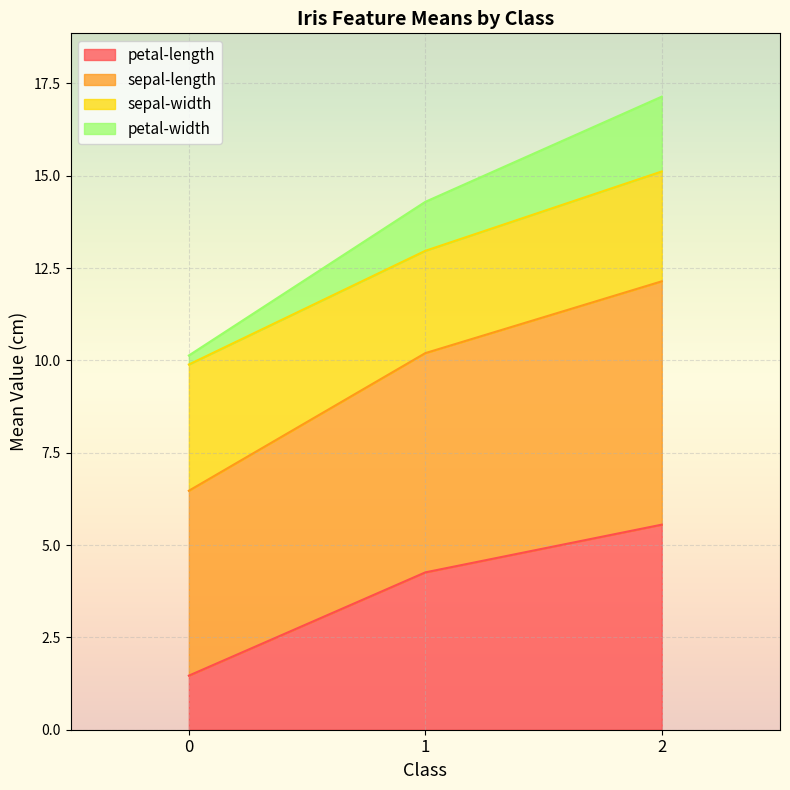

How many values in the petal-width series exceed 14?

2